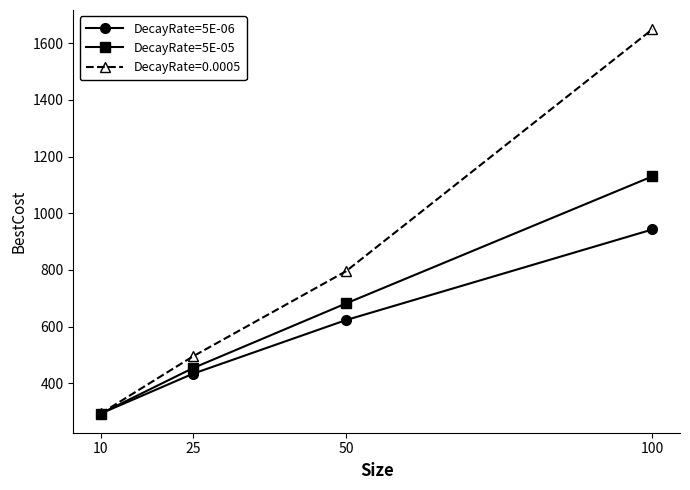

At which label is DecayRate=0.0005 closest to 971?

50